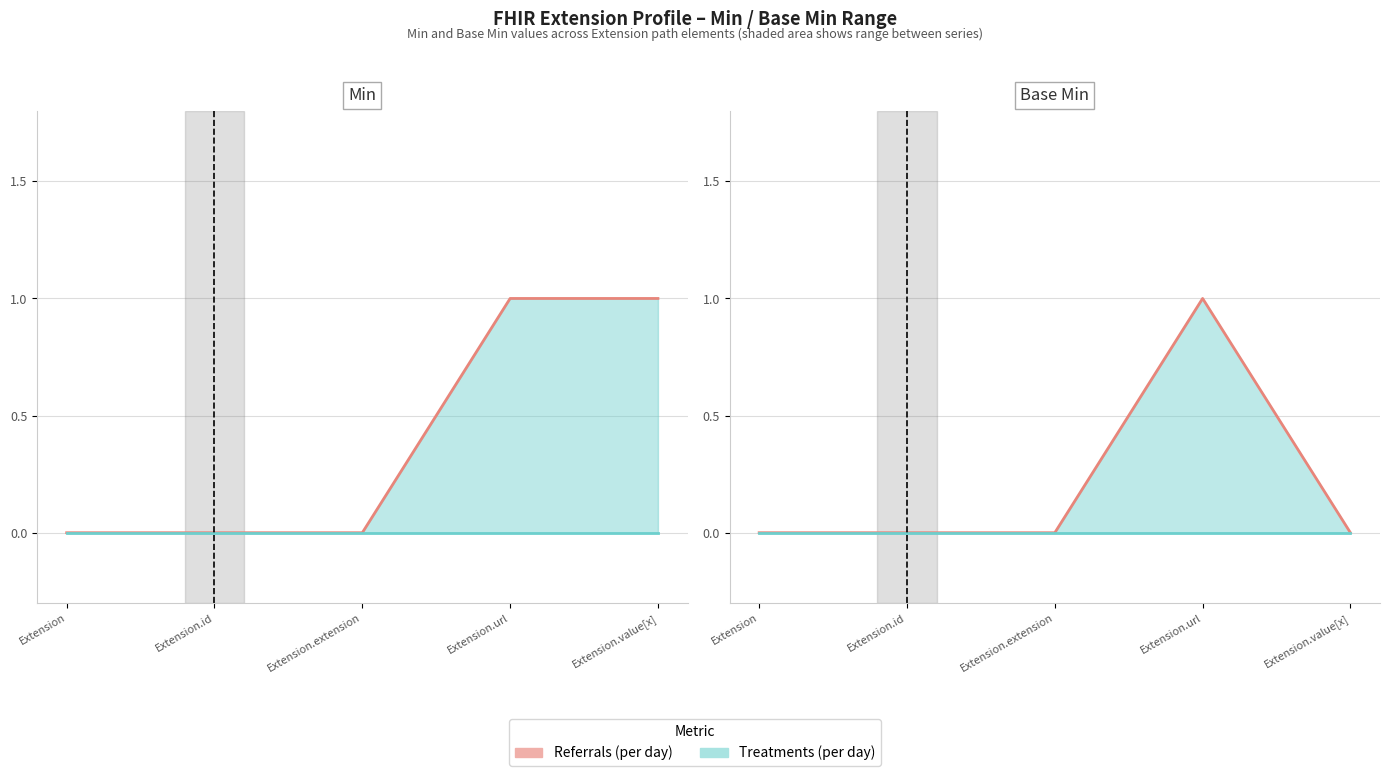

Reading right to left, what are all the values shown in this chart?

Extension.value[x]=0	Extension.url=1	Extension.extension=0	Extension.id=0	Extension=0